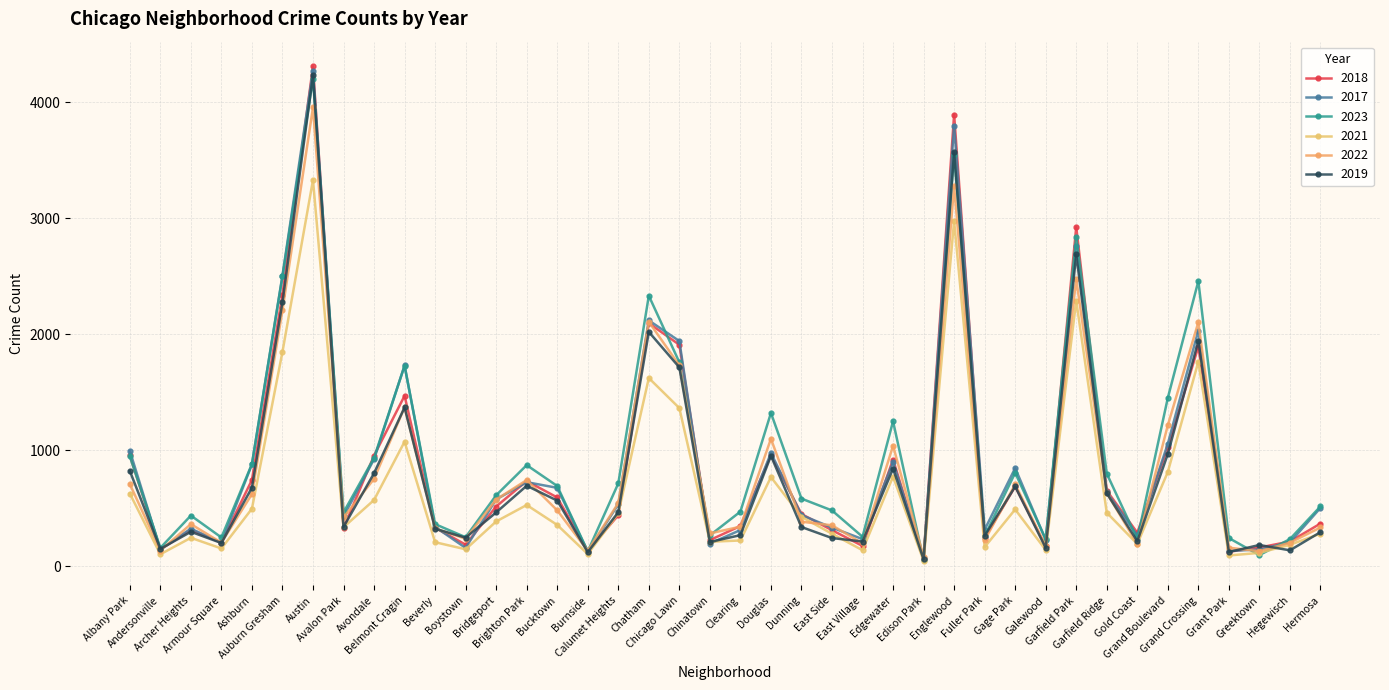

Does the chart have visible grid lines?

Yes